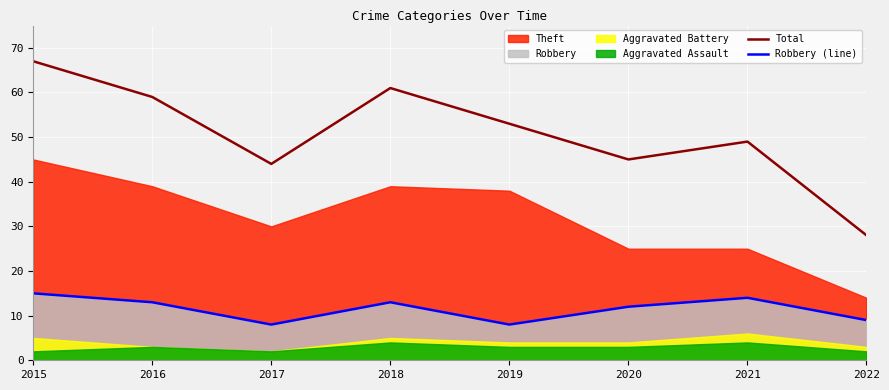

True or false: Total and Robbery (line) intersect in this chart.

False